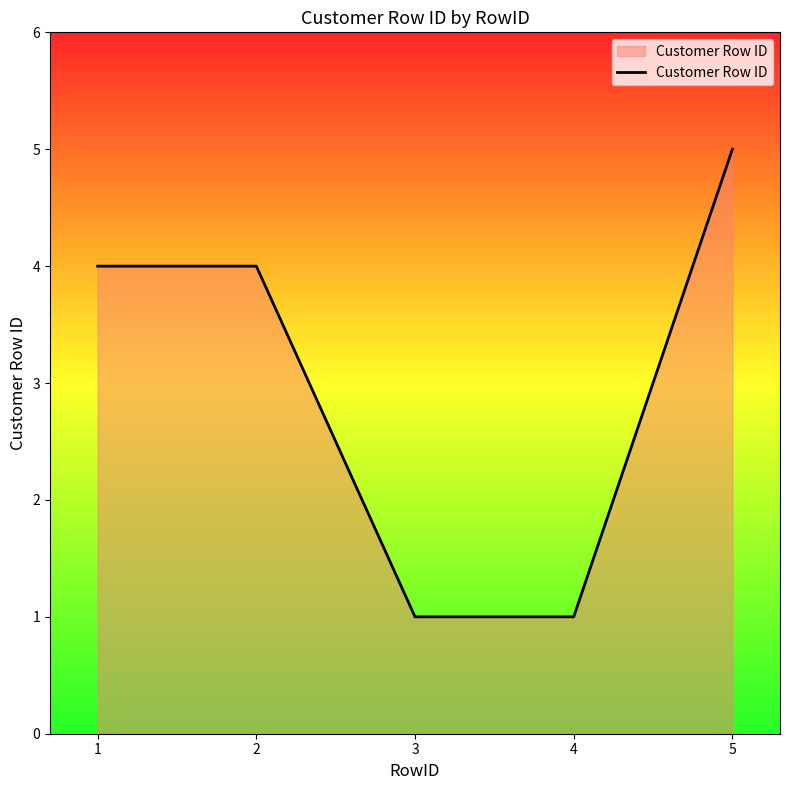

Which category has the highest value across all series?

5